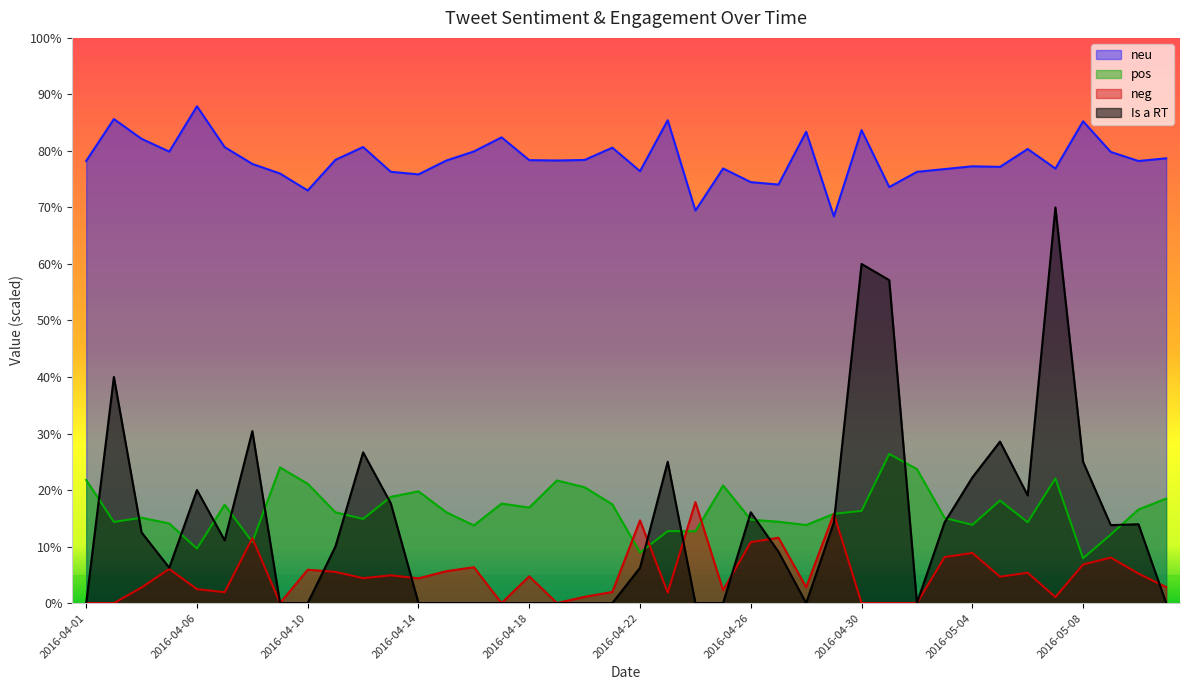

Does the chart have visible grid lines?

No